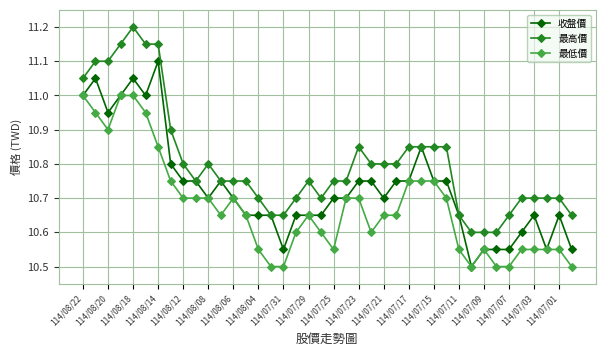

Rank the series by their average value, from lowest to highest.

最低價, 收盤價, 最高價